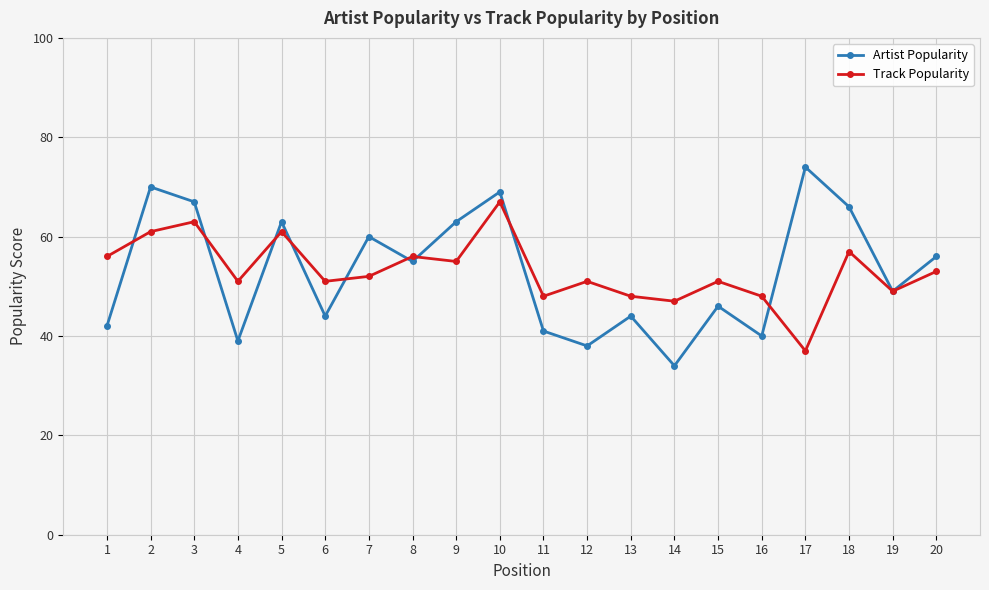

How many lines are shown in the chart?

2